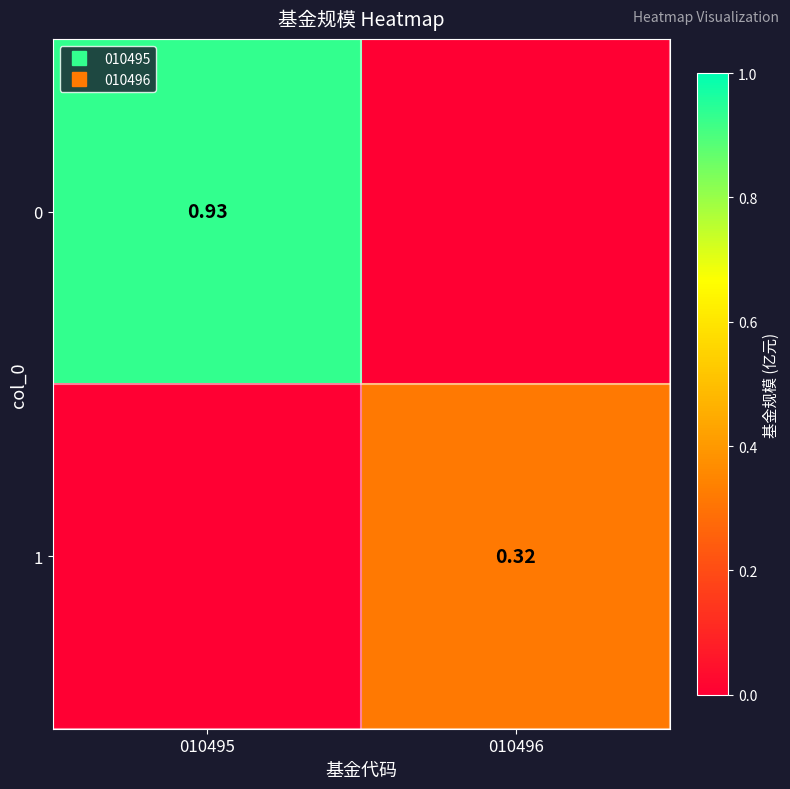

The value of 1 at 010496 is 0.3. True or false?

True